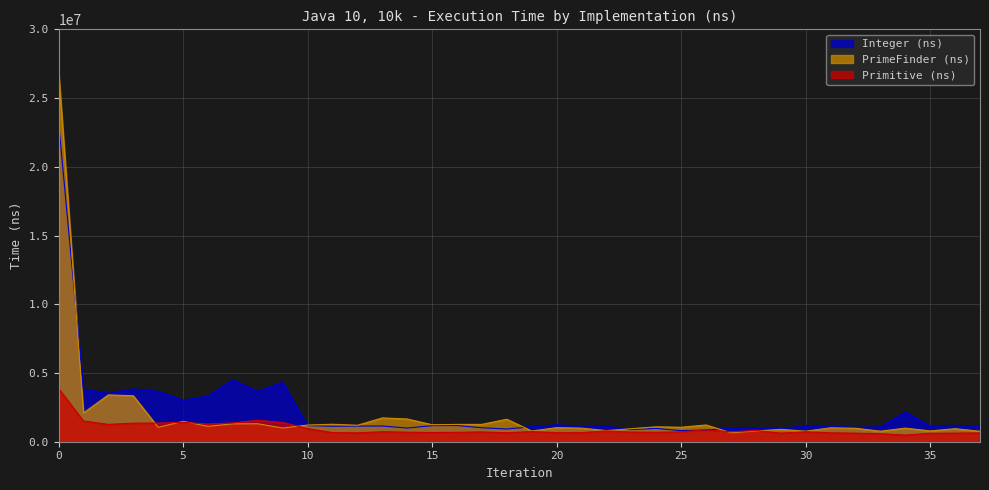

Rank the series by their maximum value, from highest to lowest.

PrimeFinder (ns), Integer (ns), Primitive (ns)